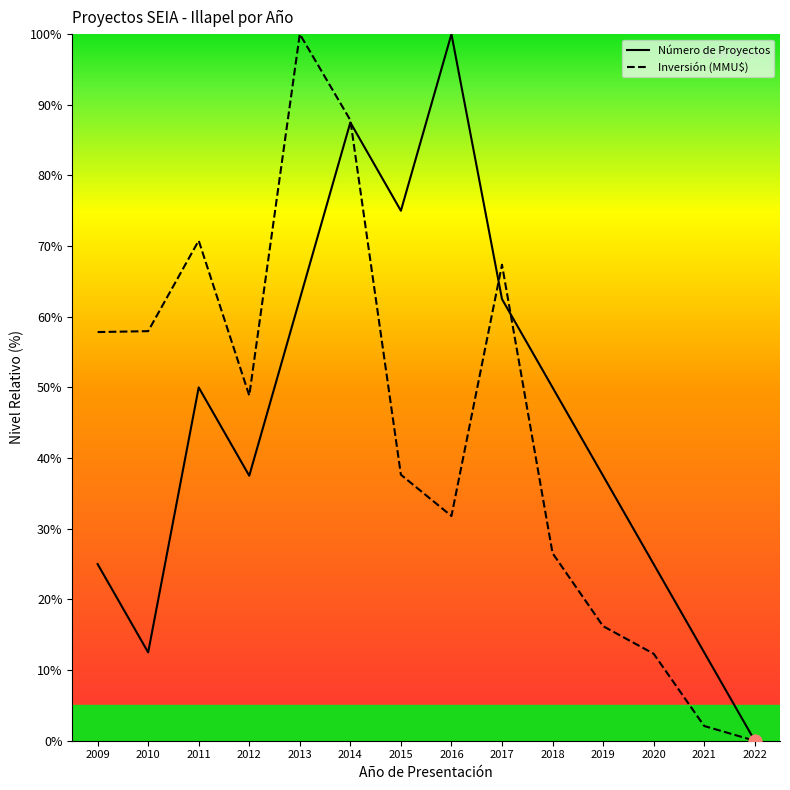

At how many categories does at least one series exceed 79?

3